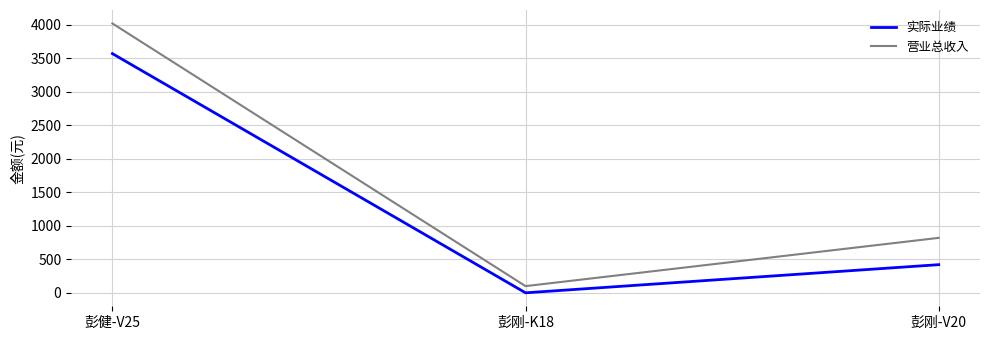

At which label is 营业总收入 closest to 2060?

彭刚-V20